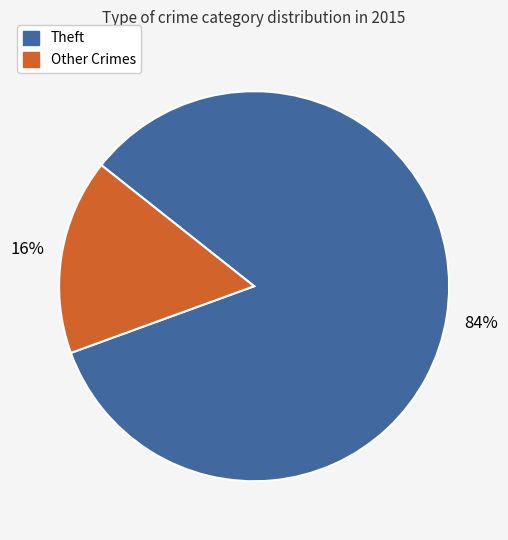

To the nearest percent, what is the difference between the largest and smallest slice percentages?

68%